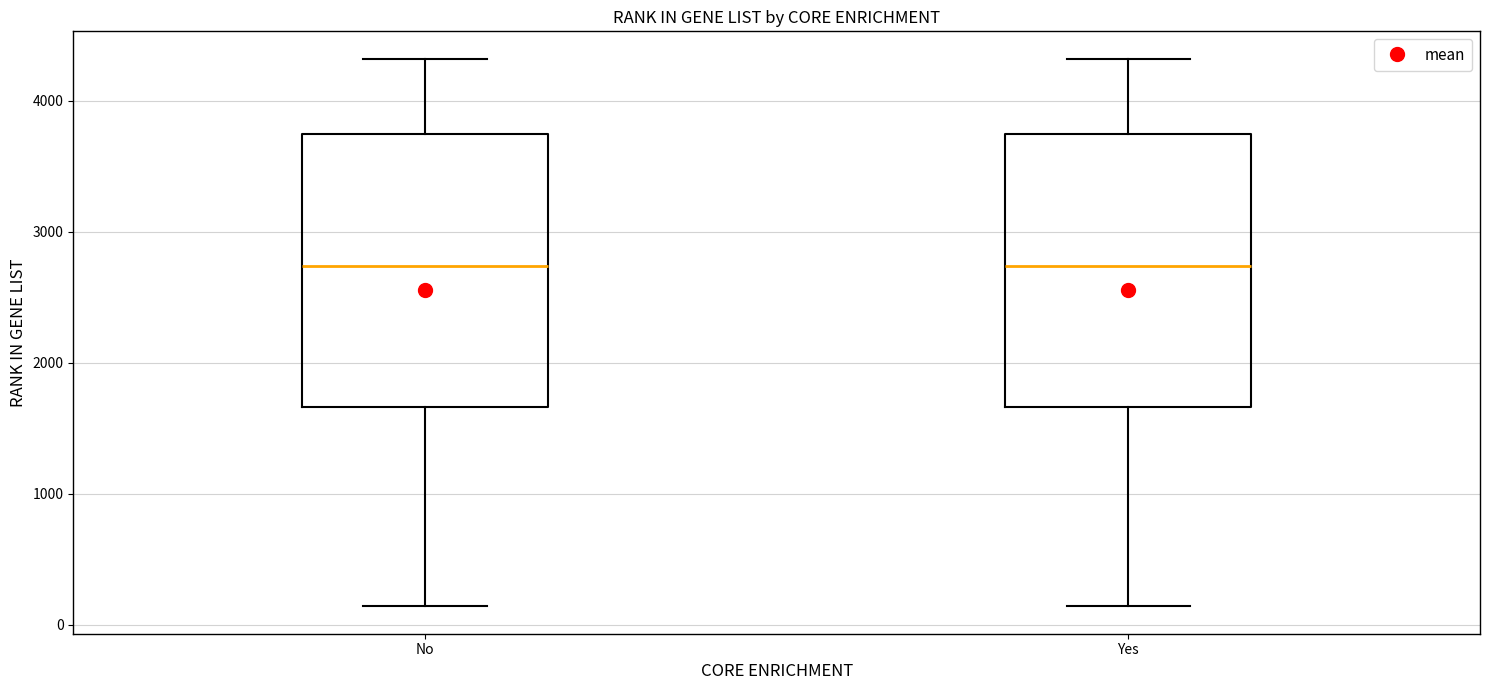

Reading left to right, transcribe this box plot: for each box, give where its median line is, the range the box spans, and where its two whiskers end, as read against the y-axis. The values are not printed on the chart, so give them approximately, as read against the axis.

No: median 2700, box 1700 to 3700, whiskers 100 to 4300
Yes: median 2700, box 1700 to 3700, whiskers 100 to 4300